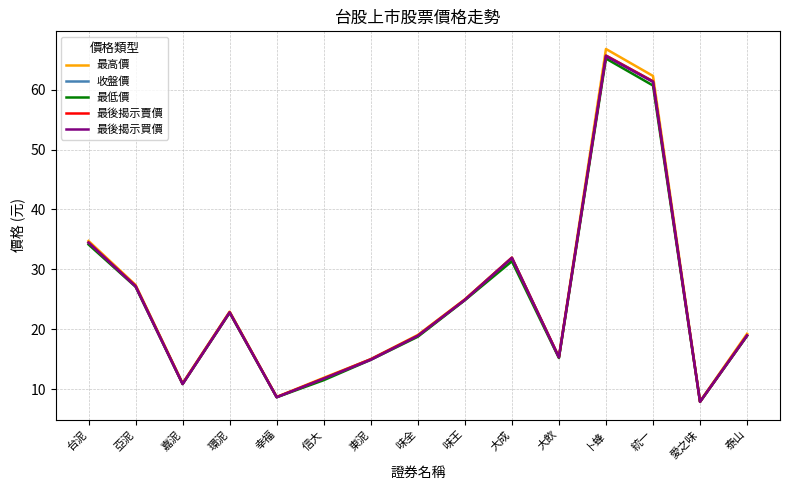

The 最後揭示買價 series shows 38.8 at 亞泥. True or false?

False